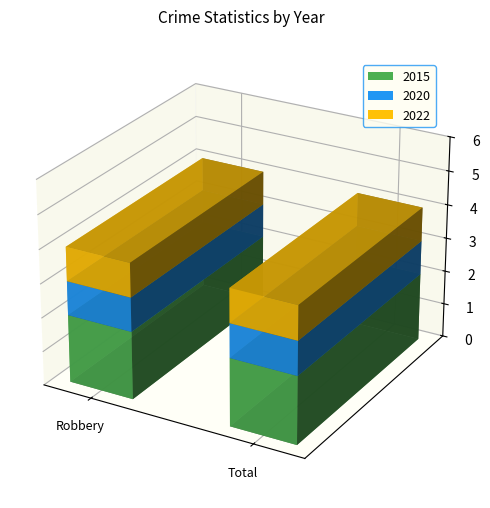

At which category is the sum across all series the highest?

Robbery